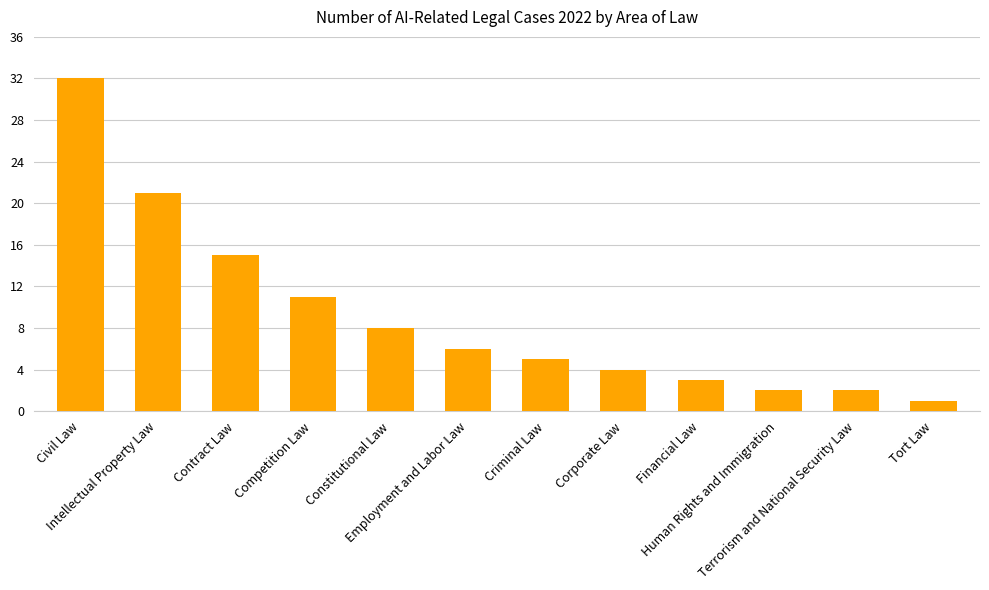

At which label is the value closest to 16?

Contract Law